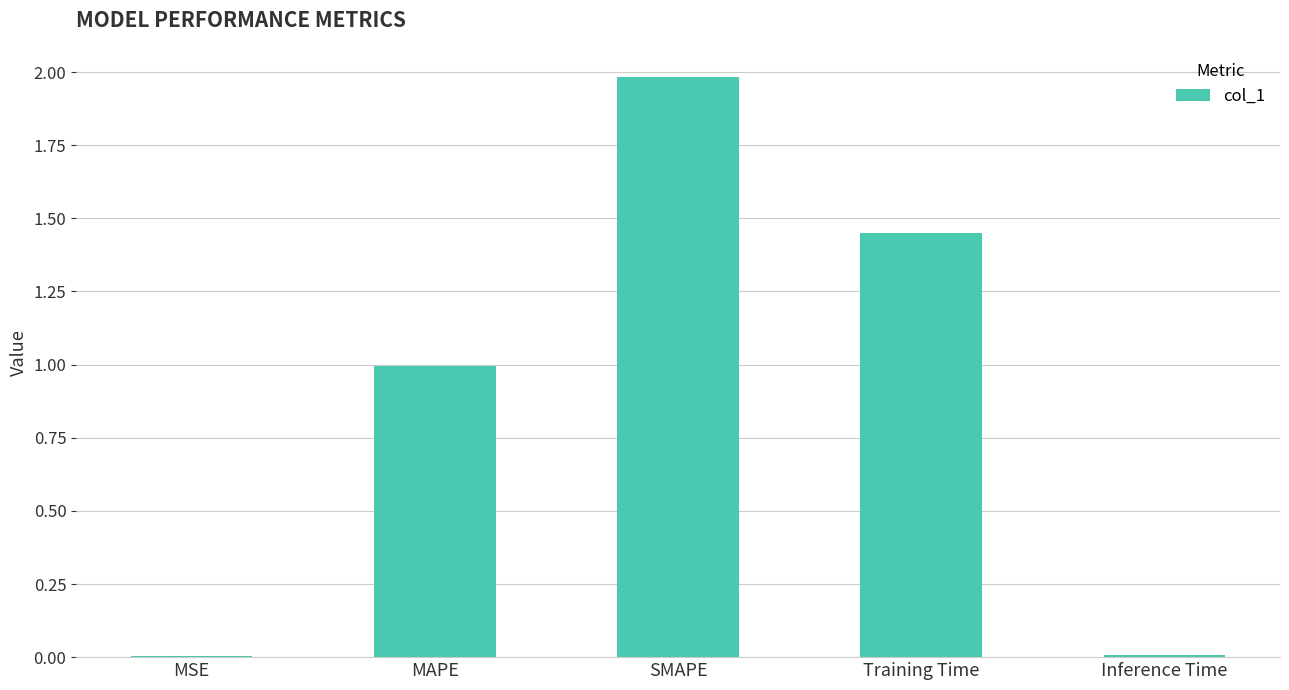

What is the change in value from SMAPE to Training Time?

-0.5